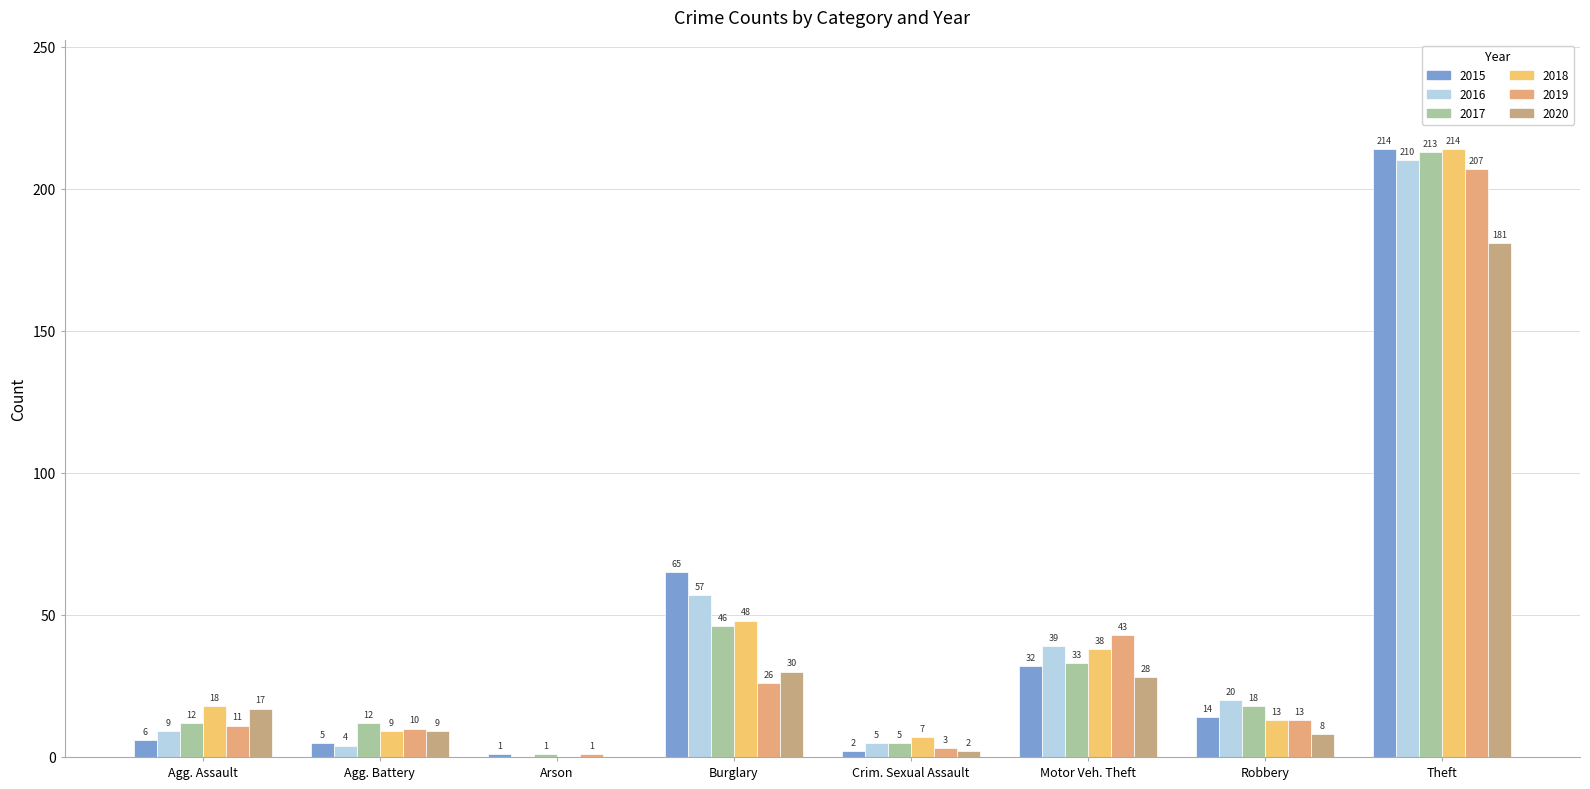

What is the average value of the 2018 series?

43